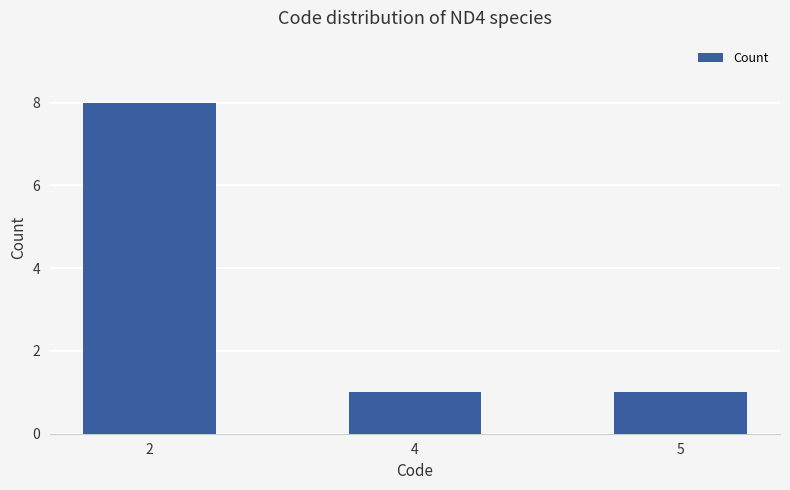

Reading left to right, list all the values displayed in this chart.

8	1	1